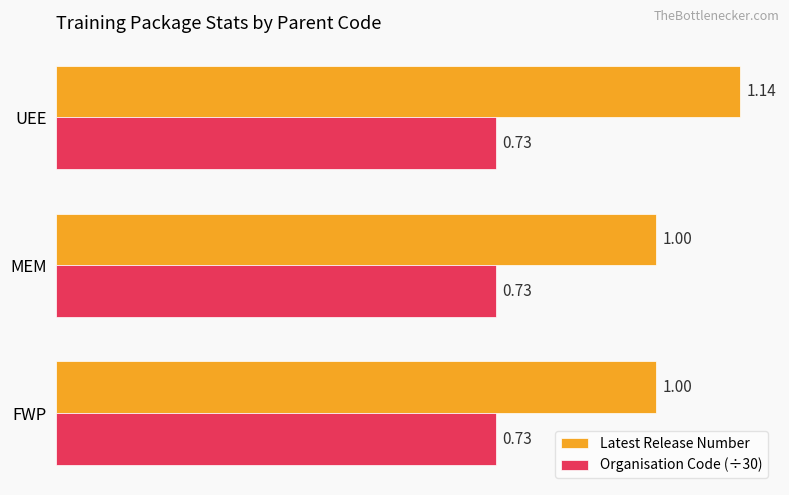

At which category does the chart reach its peak across all series?

UEE